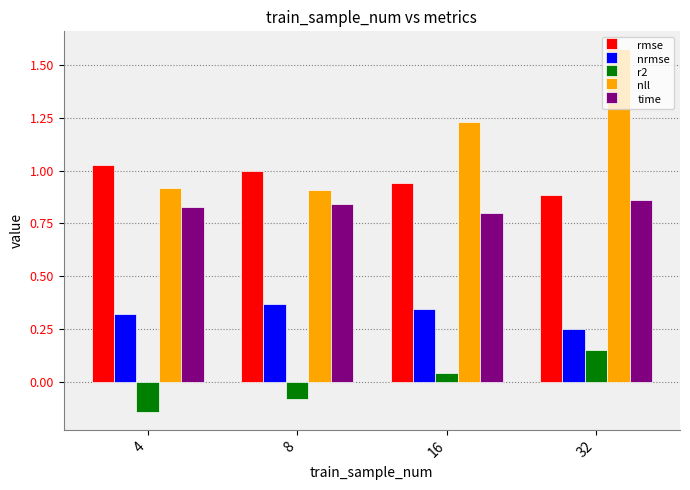

Which series has the largest range (max minus min)?

nll